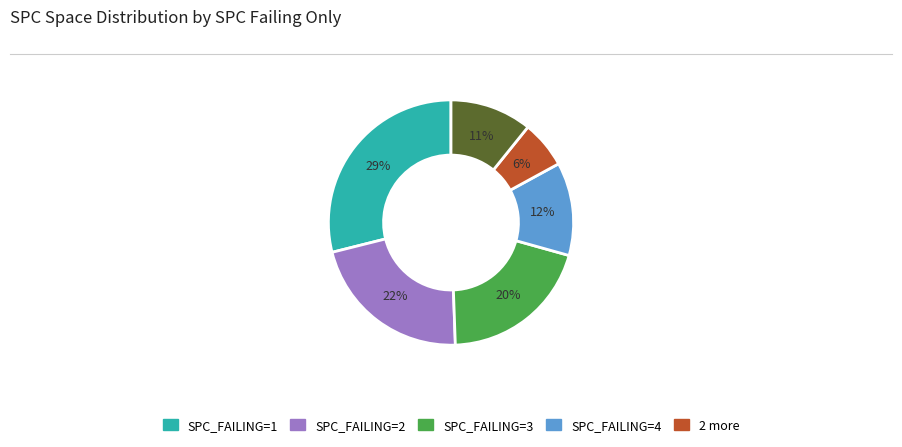

Is there any slice that represents more than half of the pie?

No